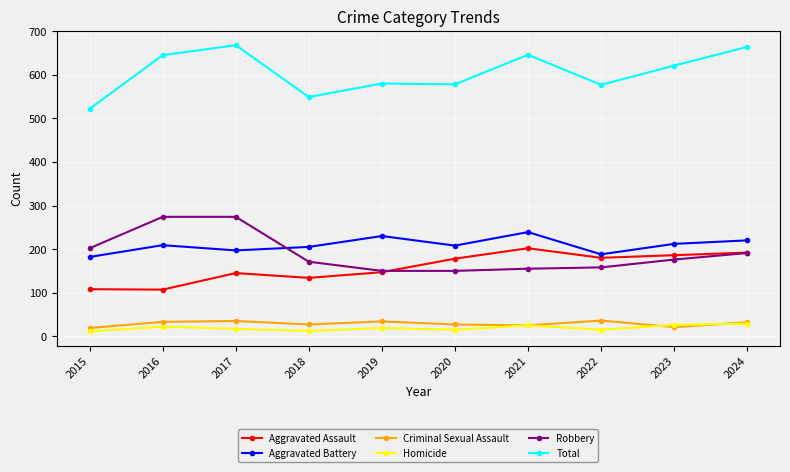

Which series has the largest total across all categories?

Total